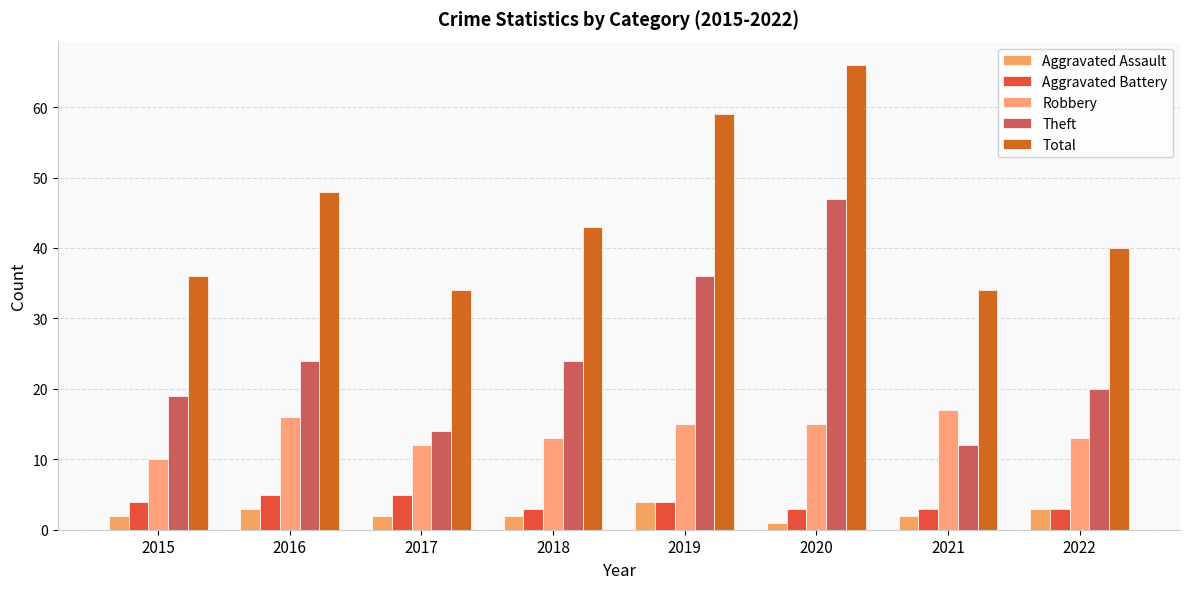

Where does the Aggravated Assault series first go above 2?

2016